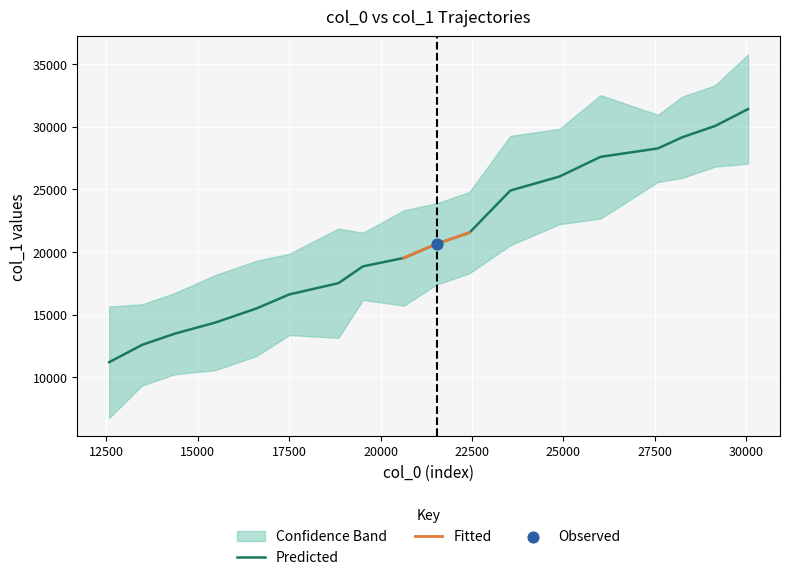

What is the highest value of the Predicted series?

31394